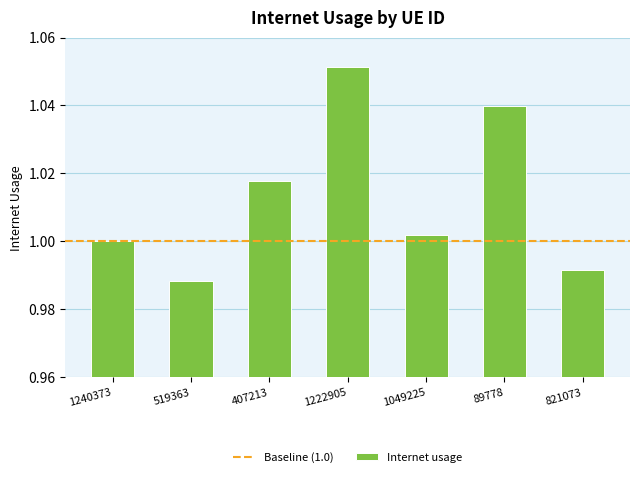

Does the chart contain stacked bars?

No